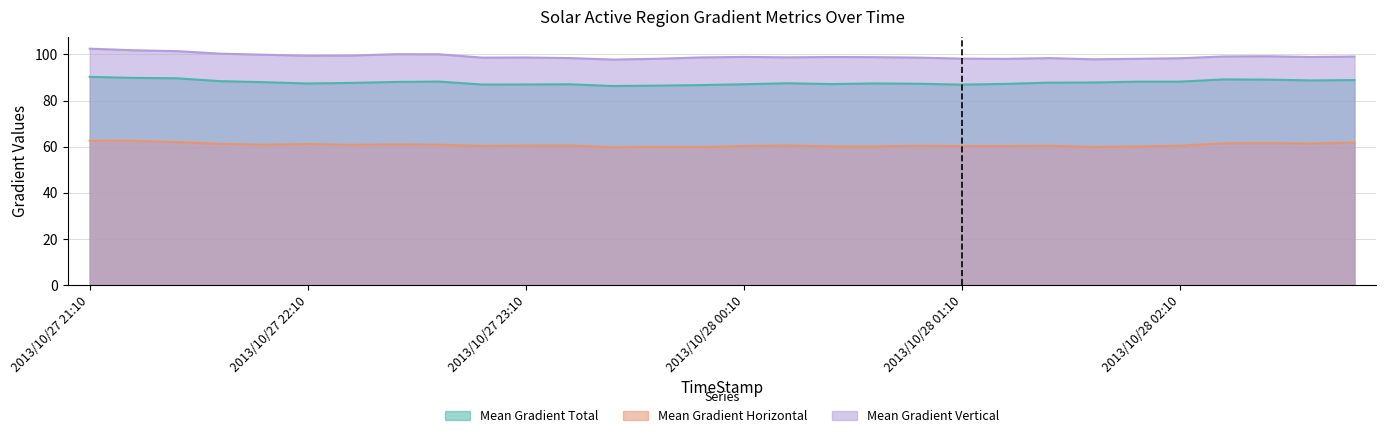

True or false: Mean Gradient Vertical and Mean Gradient Total intersect in this chart.

False